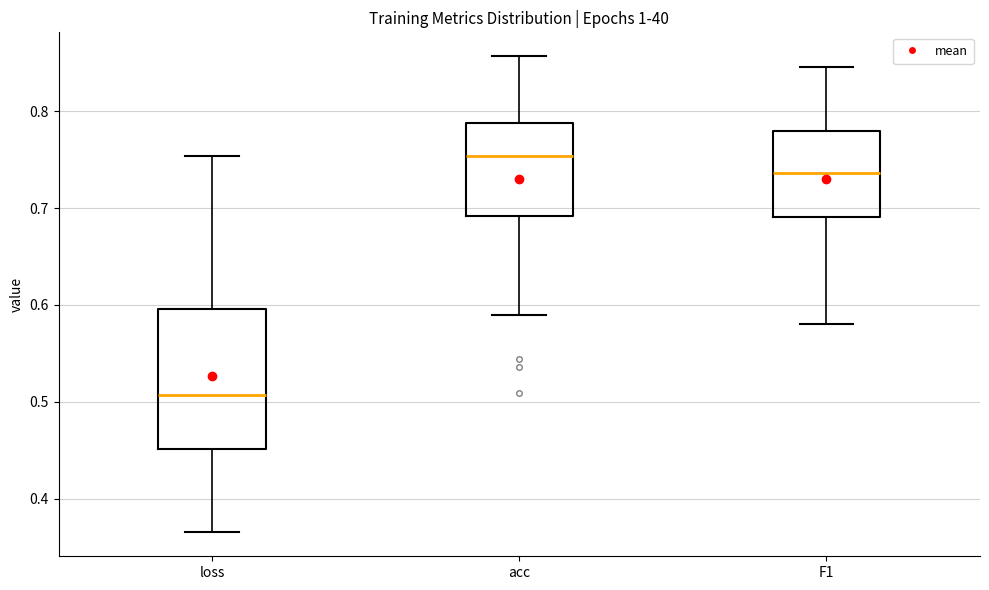

Reading left to right, read every box against the y-axis: the position of its median line, the range the box covers, and the ends of its whiskers. The values are not printed on the chart, so give them approximately, as read against the axis.

loss: median 0.51, box 0.45 to 0.60, whiskers 0.36 to 0.75
acc: median 0.75, box 0.69 to 0.79, whiskers 0.59 to 0.86
F1: median 0.74, box 0.69 to 0.78, whiskers 0.58 to 0.85